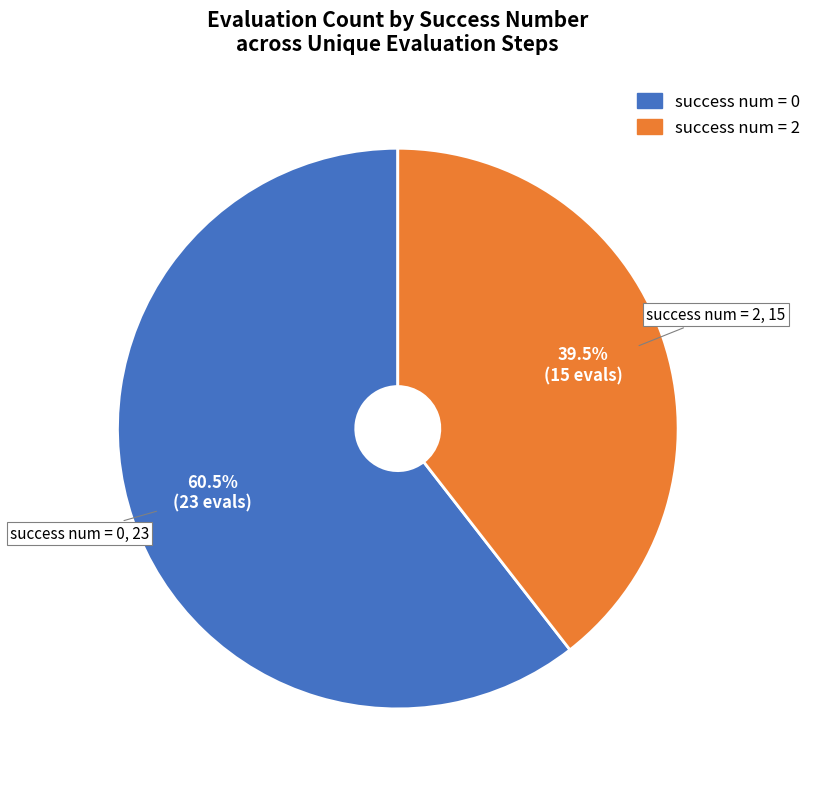

Is there a majority slice in this chart?

Yes